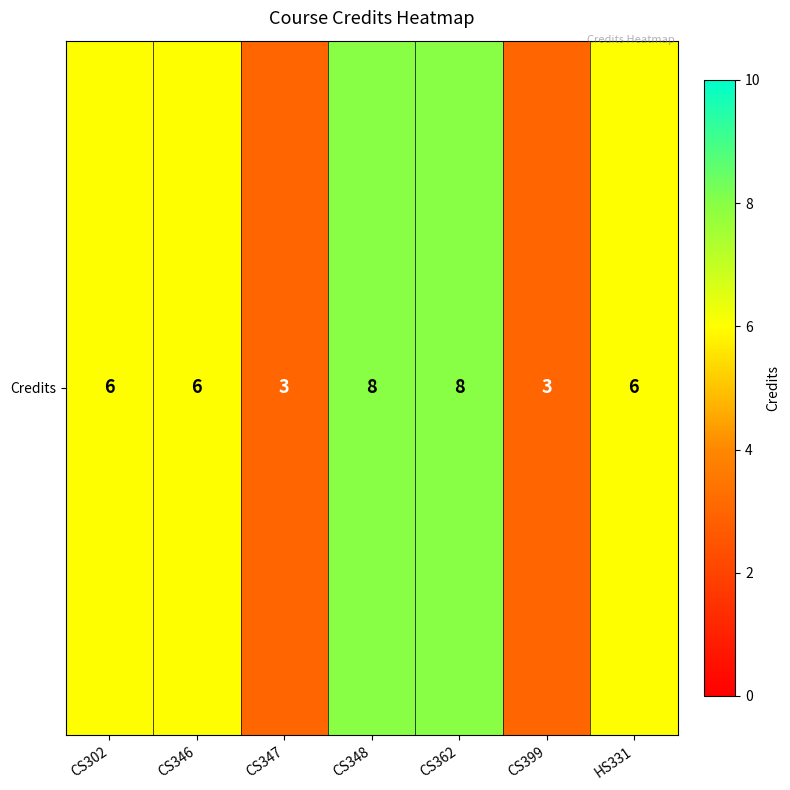

Reading right to left, transcribe all the data shown in this chart.

6	3	8	8	3	6	6